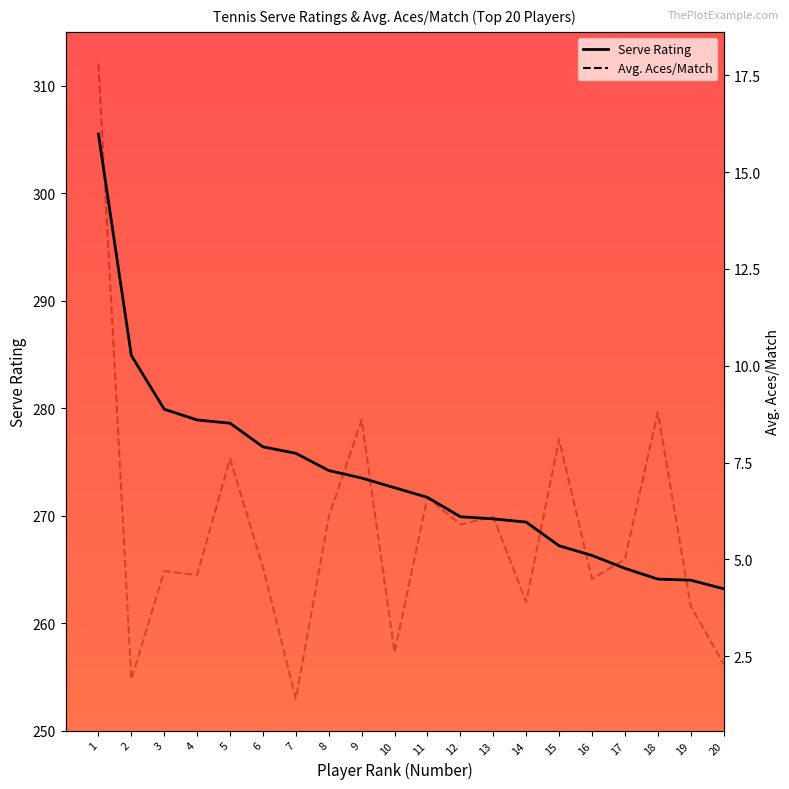

What is the value of the Serve Rating point at the 17th from the left?

265.1